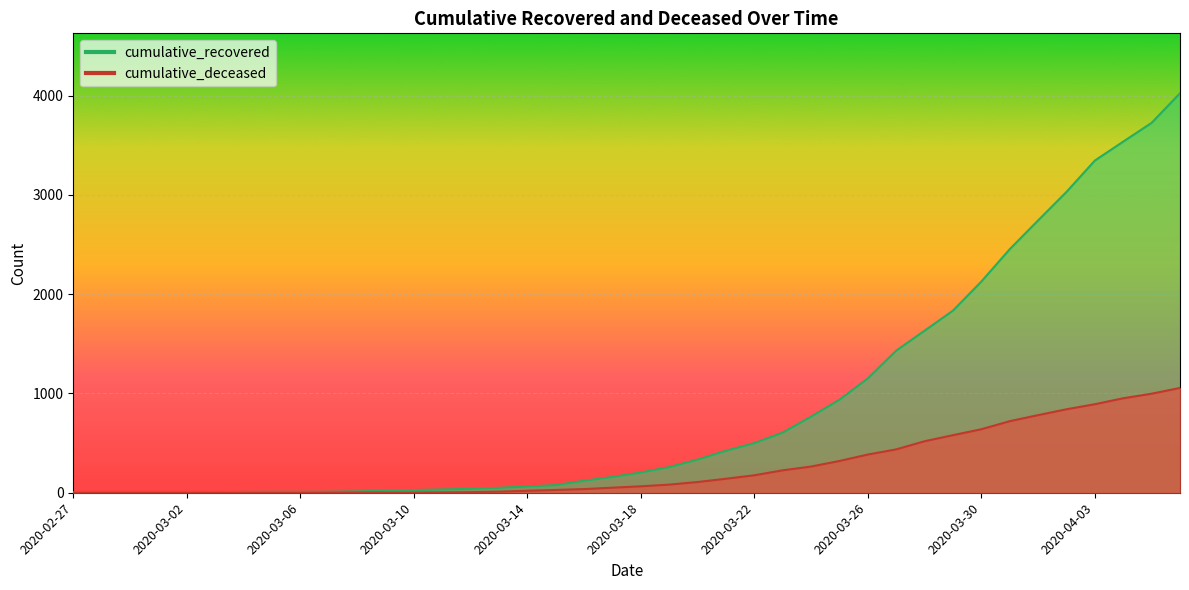

What is the label of the 25th point from the left?

2020-03-22